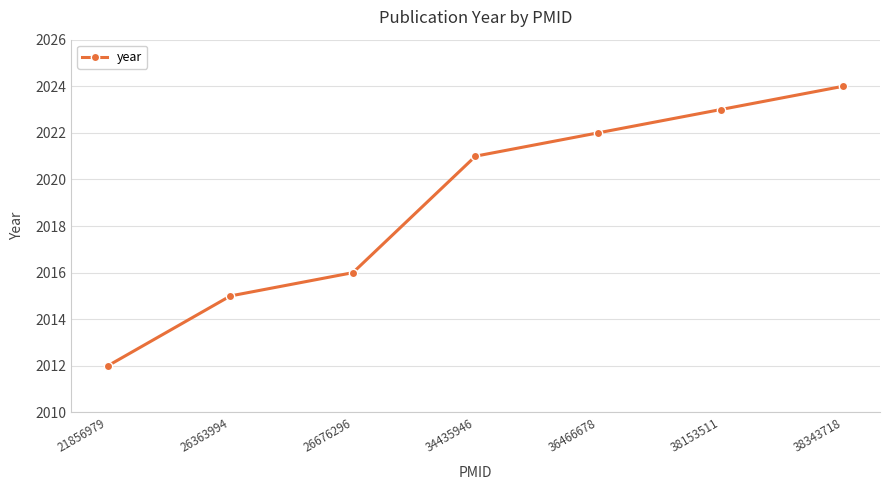

What value does the data have at 38343718?

2024